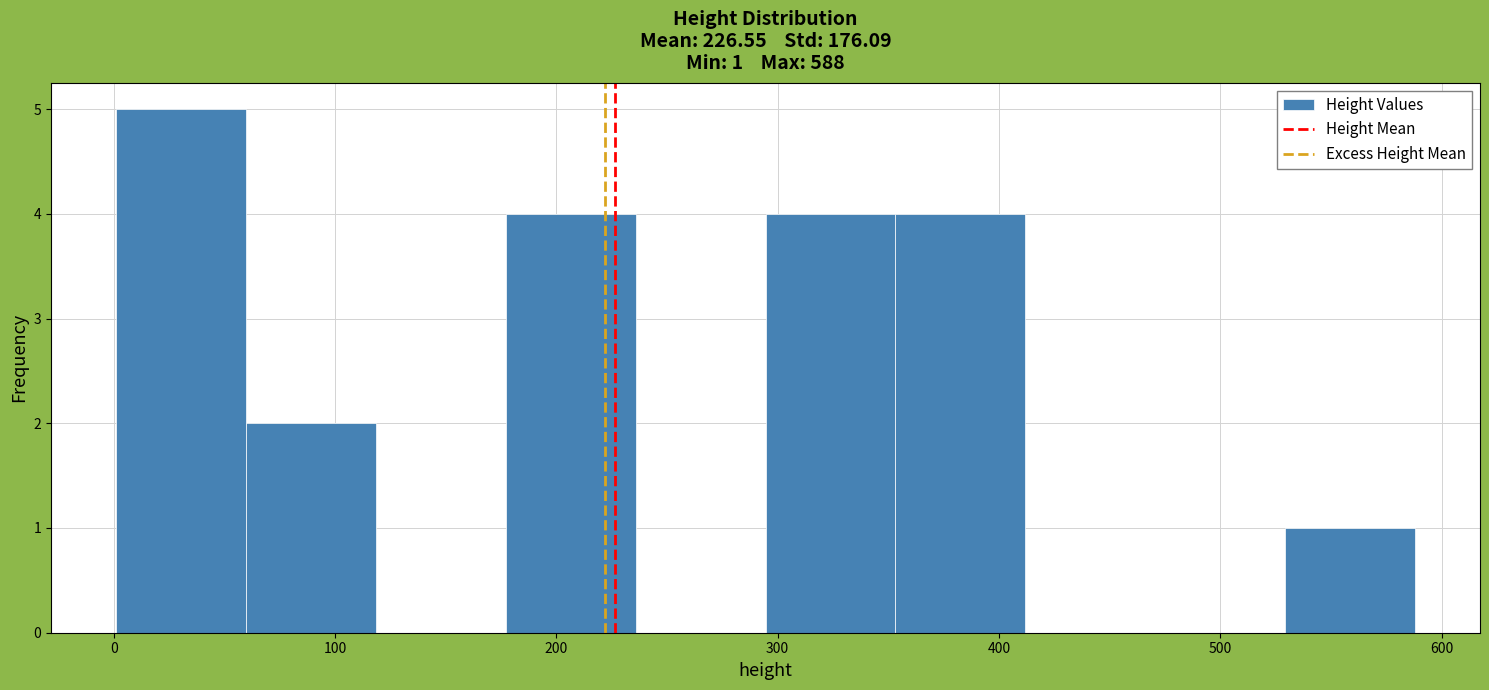

Which range on the x-axis has the tallest bar?

0 to 60